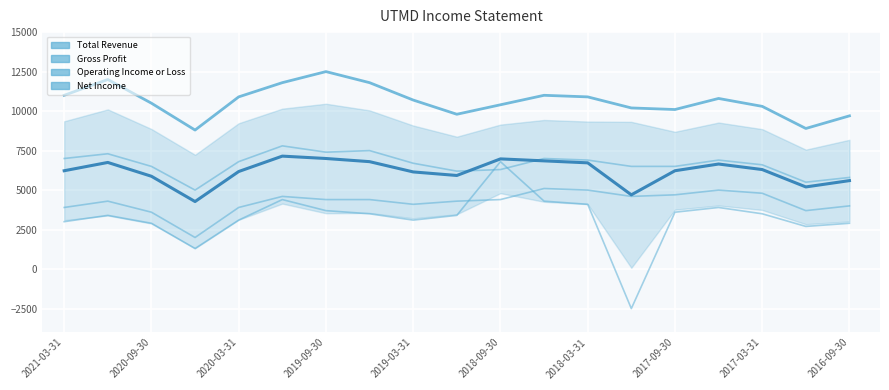

At how many categories does at least one series exceed -464?

19